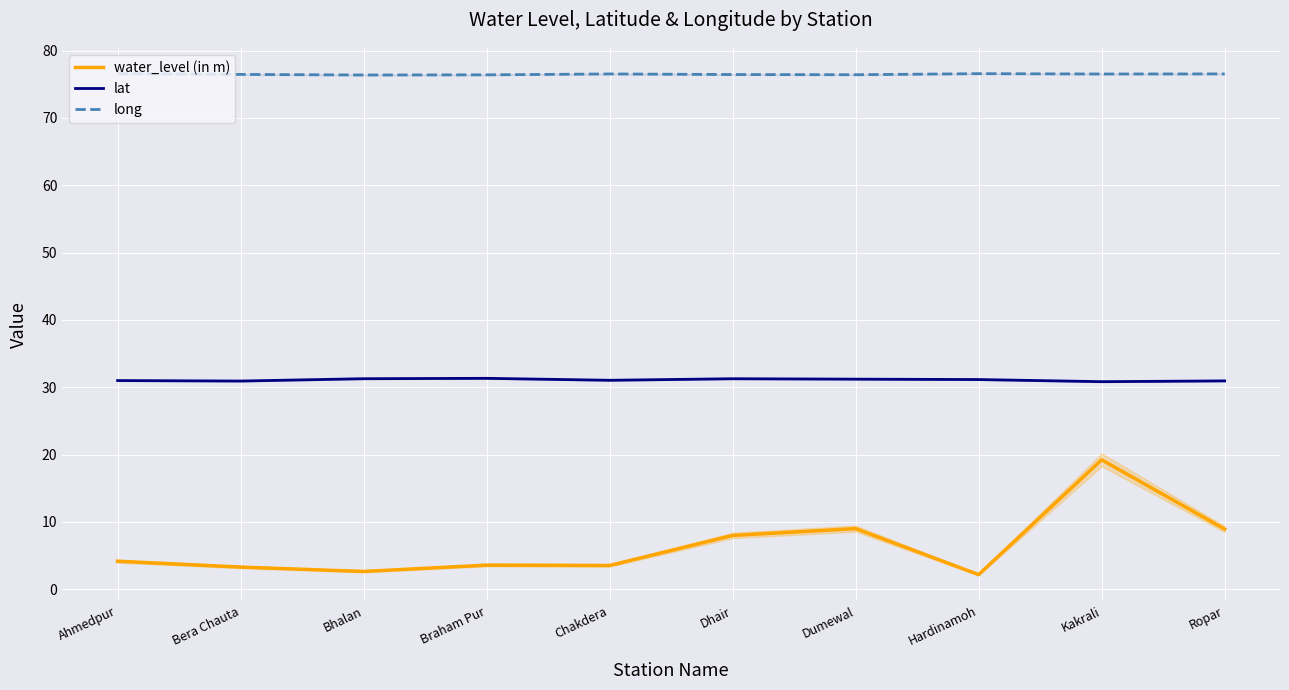

Rank the series by their average value, from highest to lowest.

long, lat, water_level (in m)